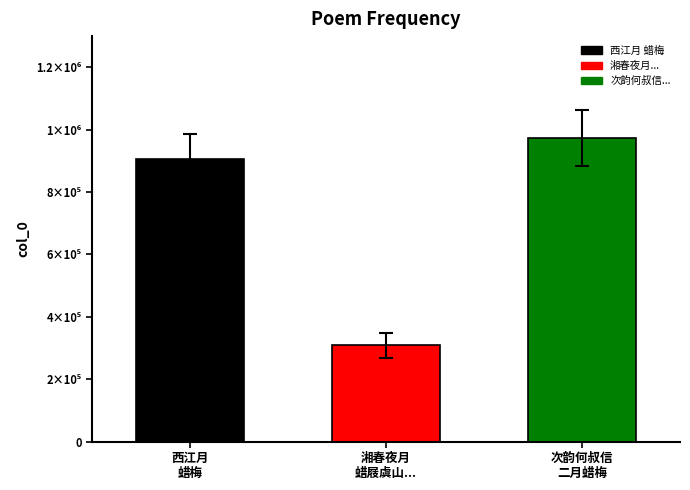

What is the change in value from 湘春夜月
蜡屐虞山... to 次韵何叔信
二月蜡梅?

+665140